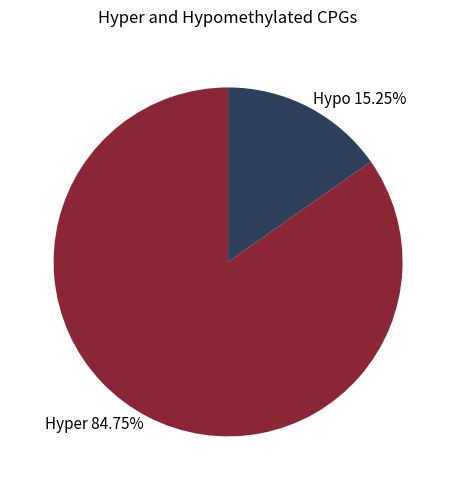

Which slice represents more than half of the pie?

Hyper 84.75%